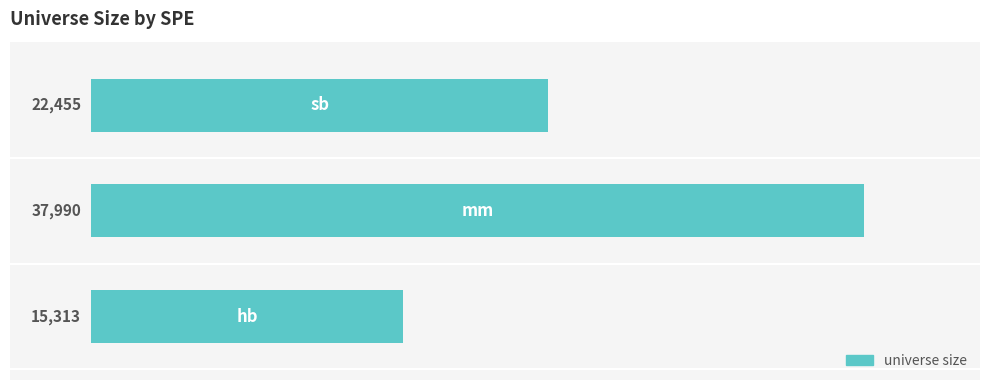

Reading bottom to top, what are all the values shown in this chart?

15313	37990	22455